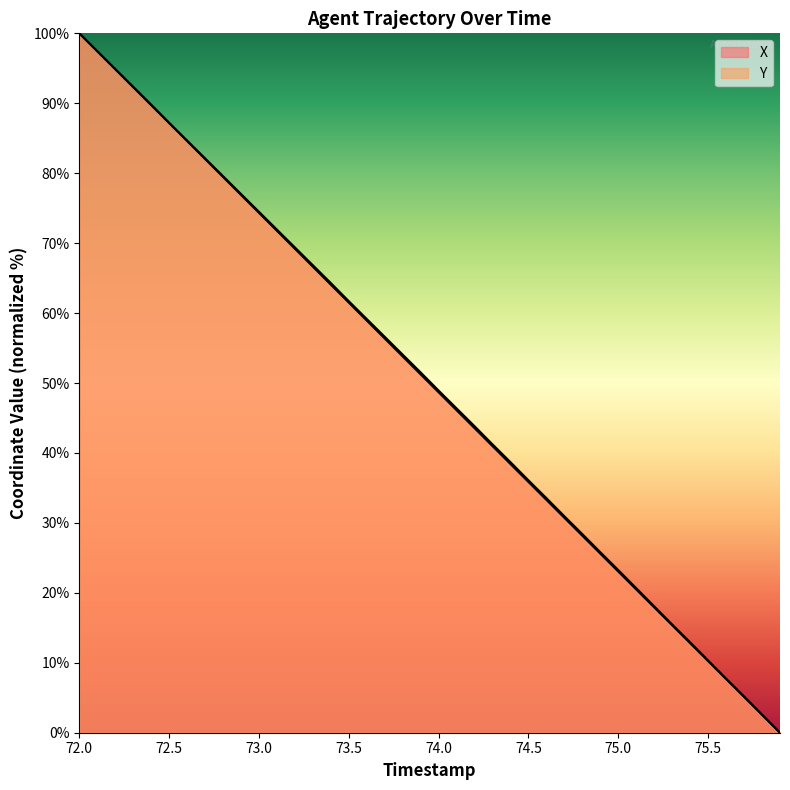

True or false: X has more than 2 interior local peaks.

False